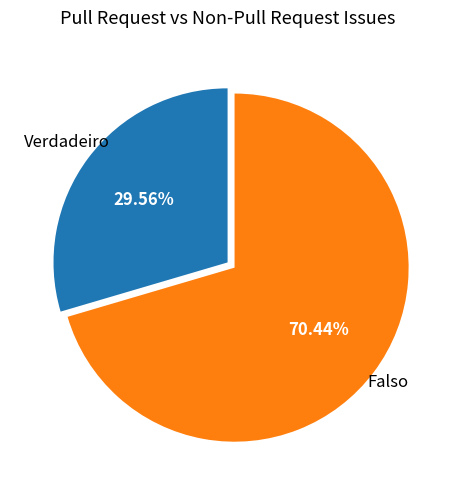

Count the number of slices in the pie.

2